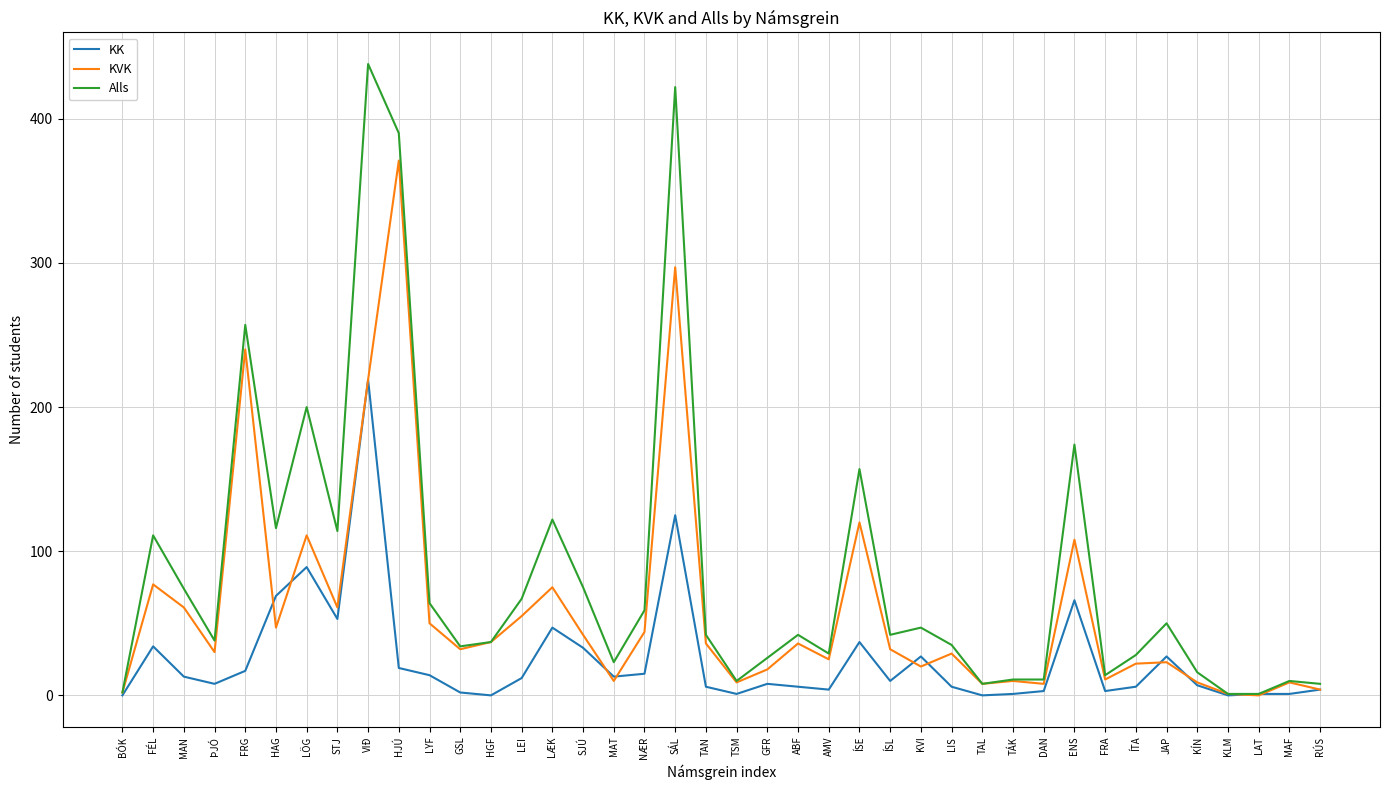

What position from the left is ÍSE?

25